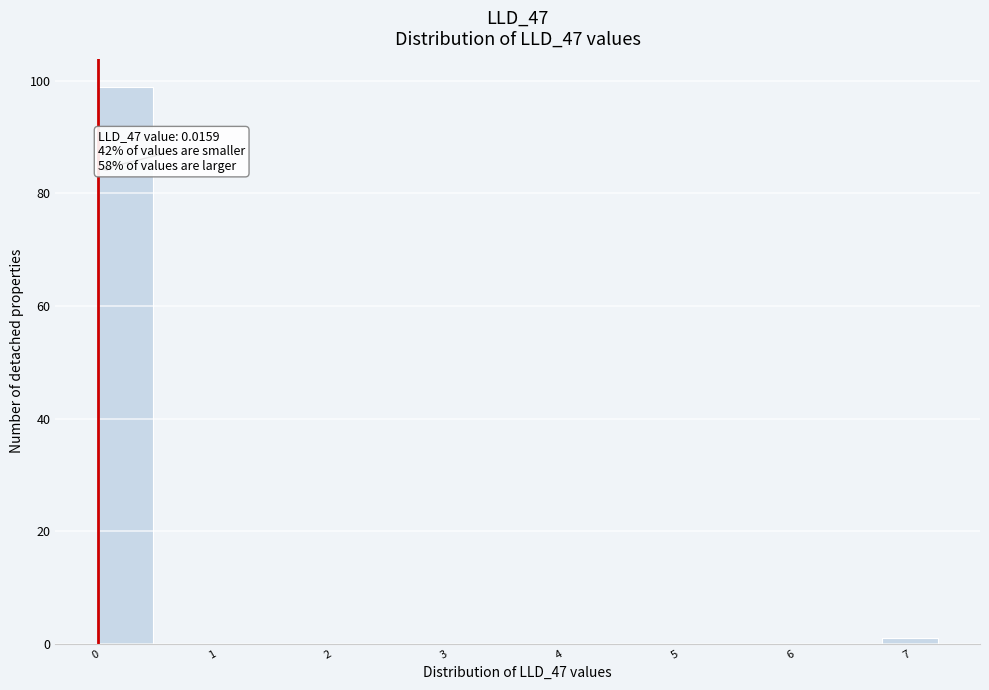

Over which range of the x-axis is the bar tallest?

0.0 to 0.5